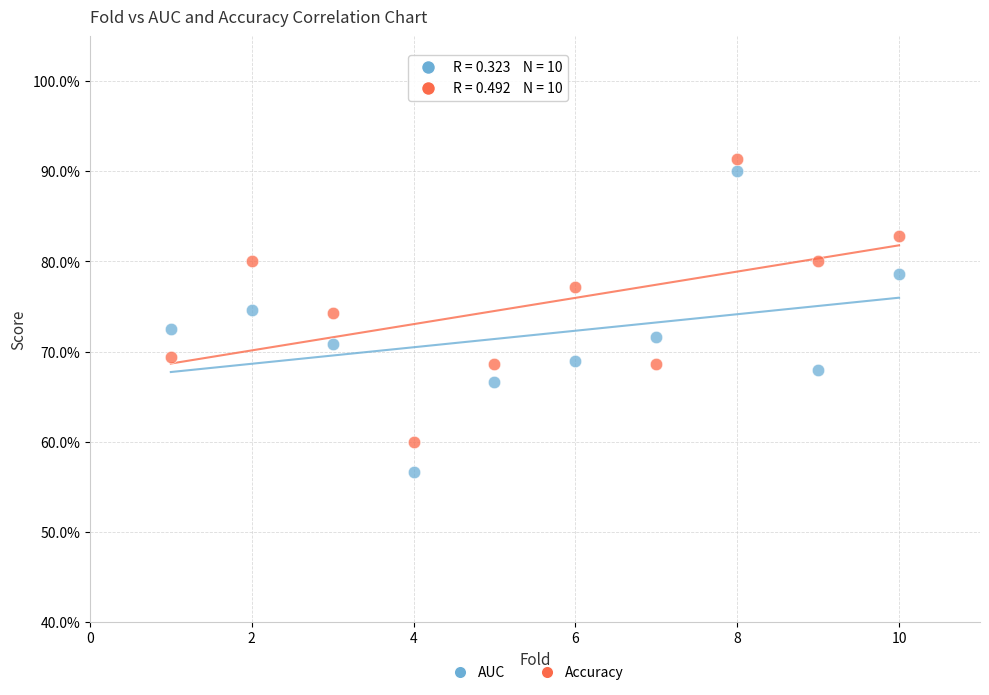

Which series reaches the minimum Y coordinate?

AUC